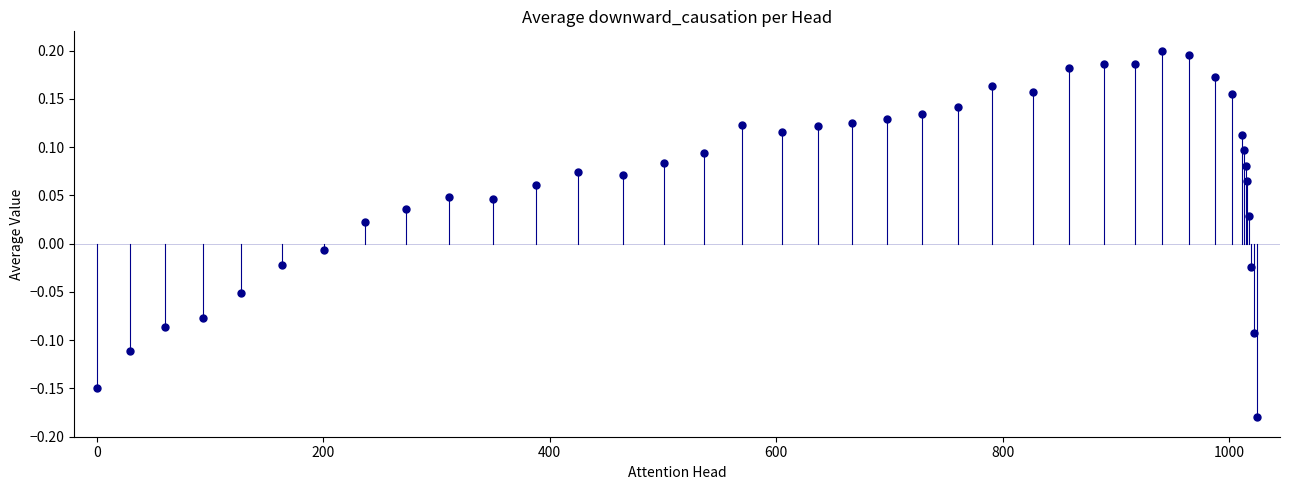

What is the range of X values (max minus min)?

1025.0